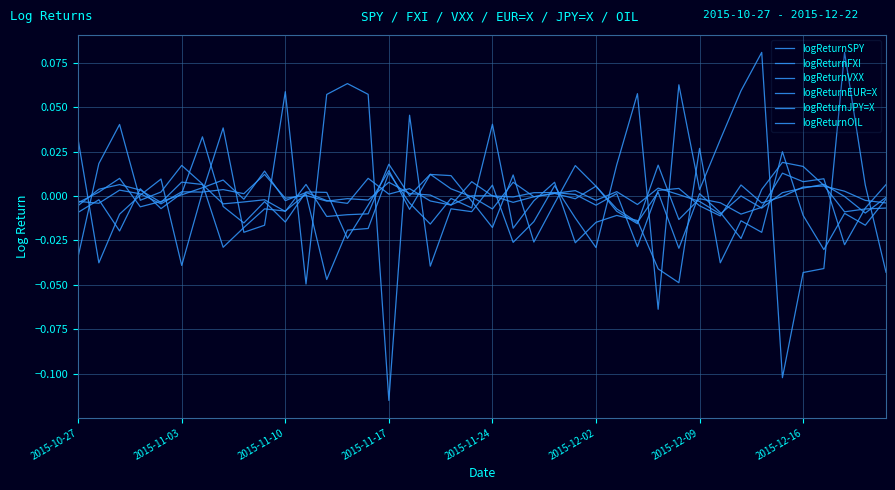

Does the chart display data point markers on the line(s)?

No